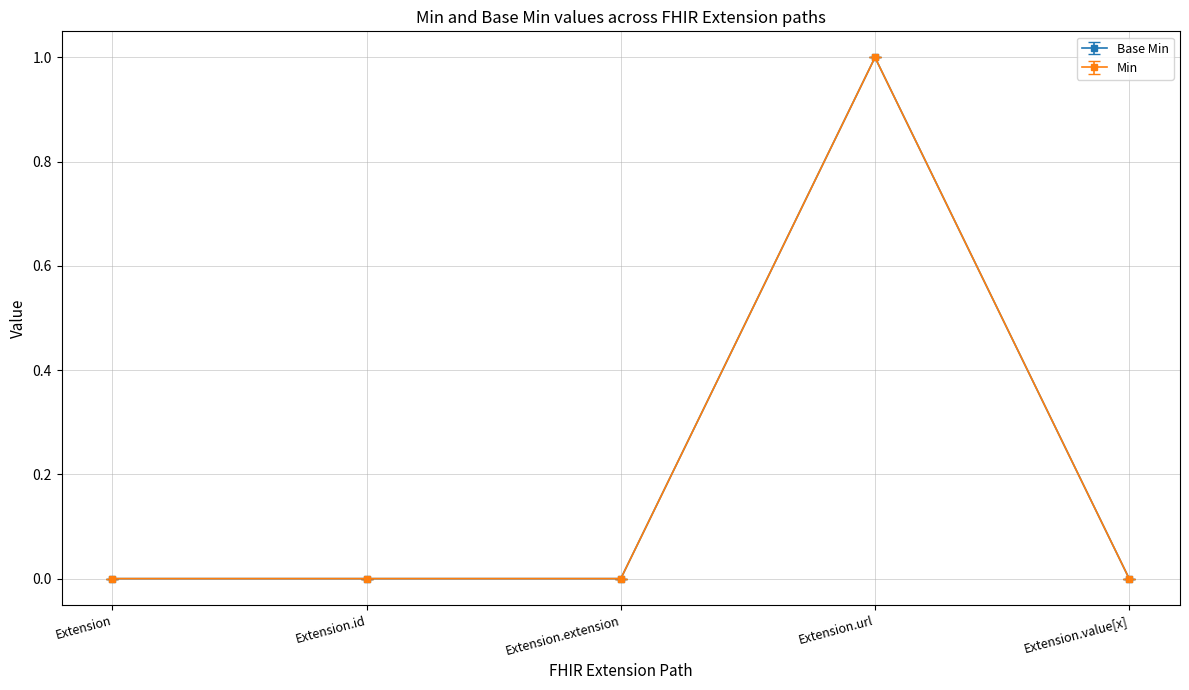

Does the chart display data point markers on the line(s)?

Yes